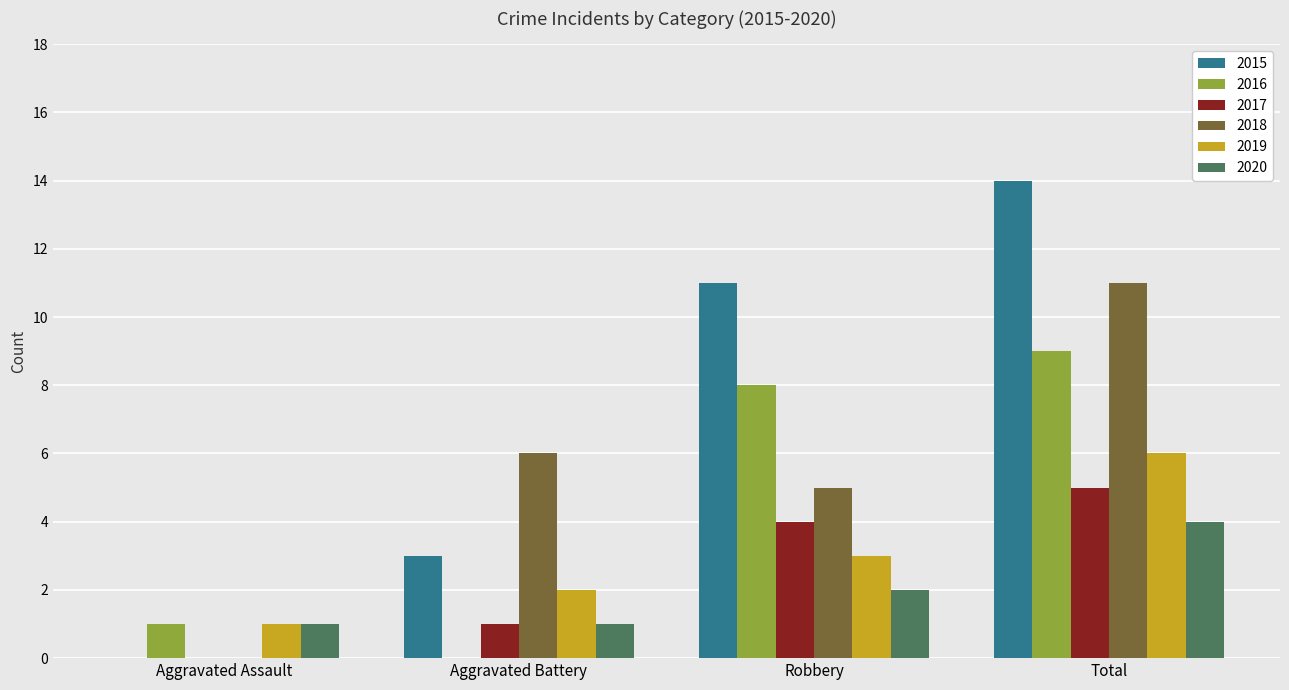

What is the sum of all 2016 values?

18